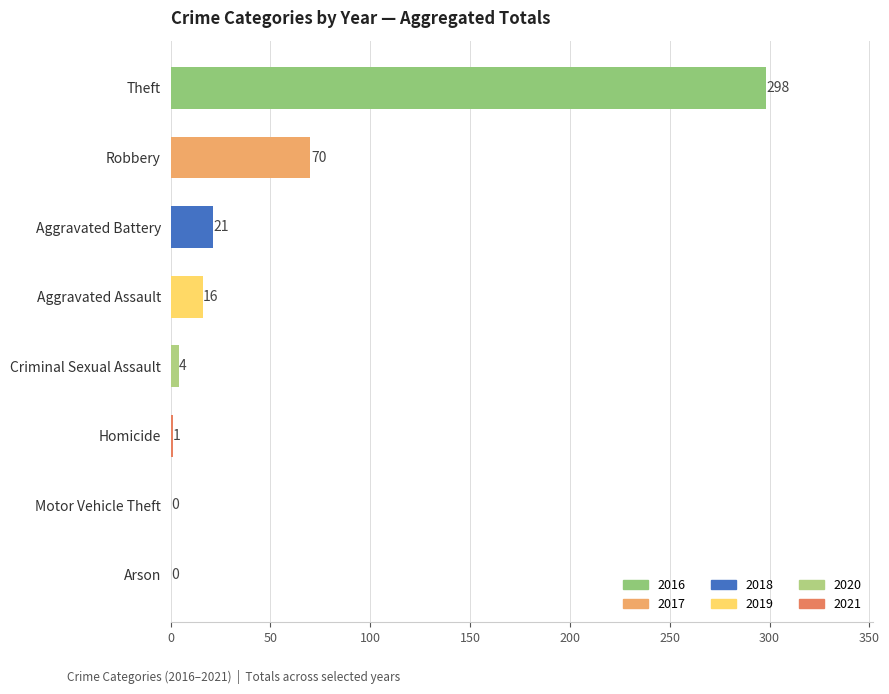

How many values are above zero?

6